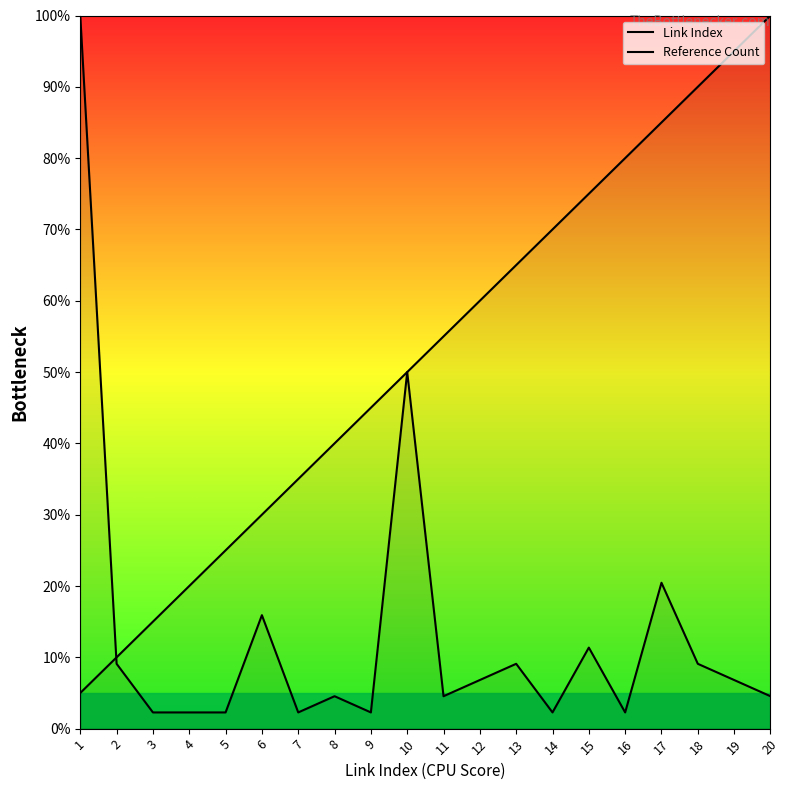

Is the value of Link Index at 4 greater than the value of Reference Count at 3?

Yes